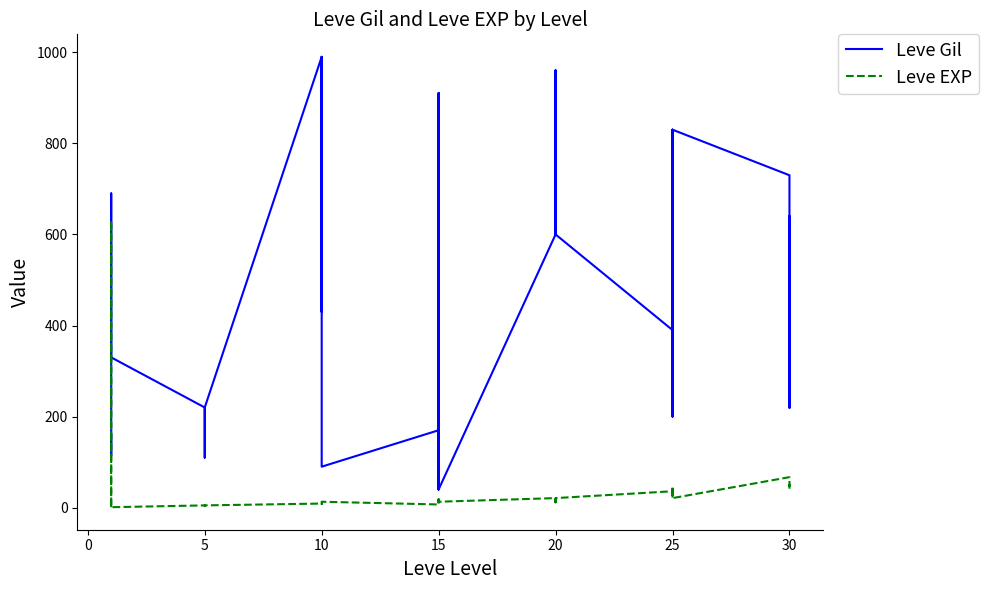

Is it true that Leve EXP equals 912 at 5?

False